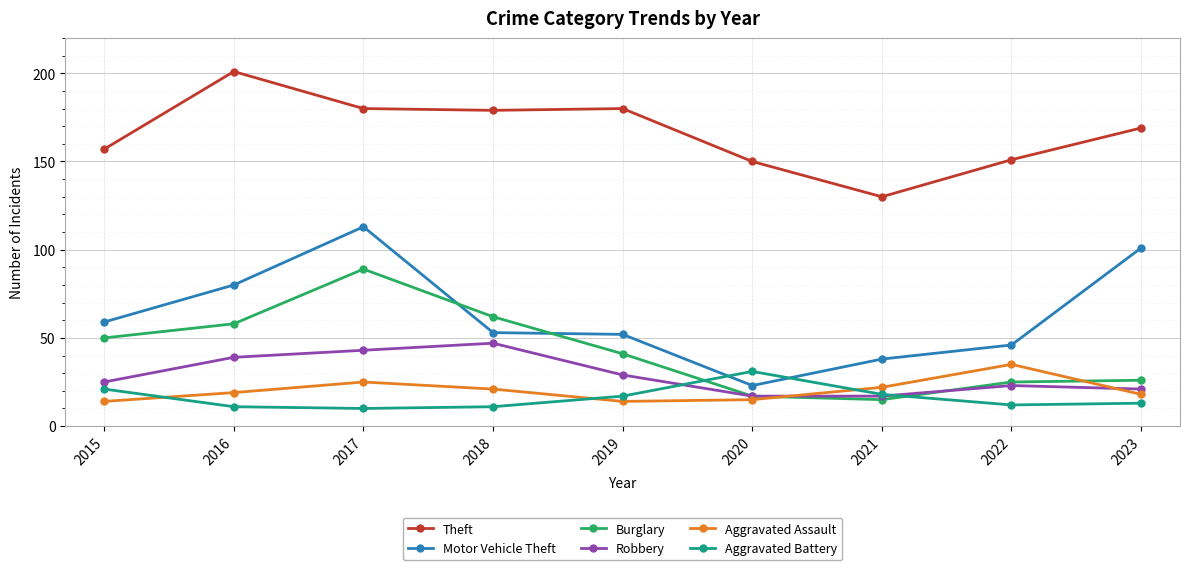

What is the average value of the Burglary series?

43